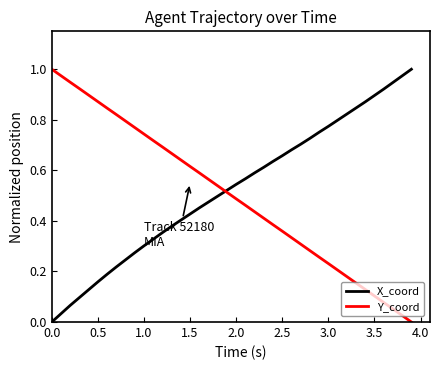

How many lines are shown in the chart?

2